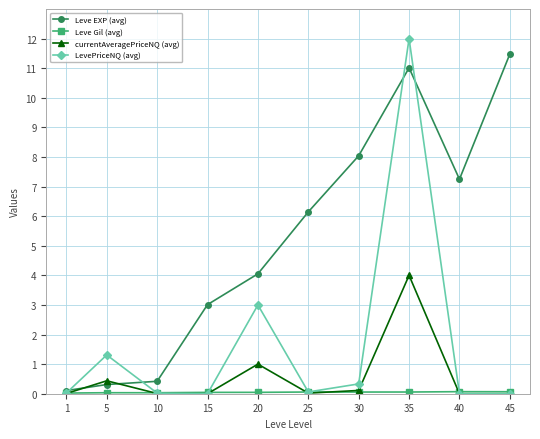

The currentAveragePriceNQ (avg) series shows -1.8 at 40. True or false?

False